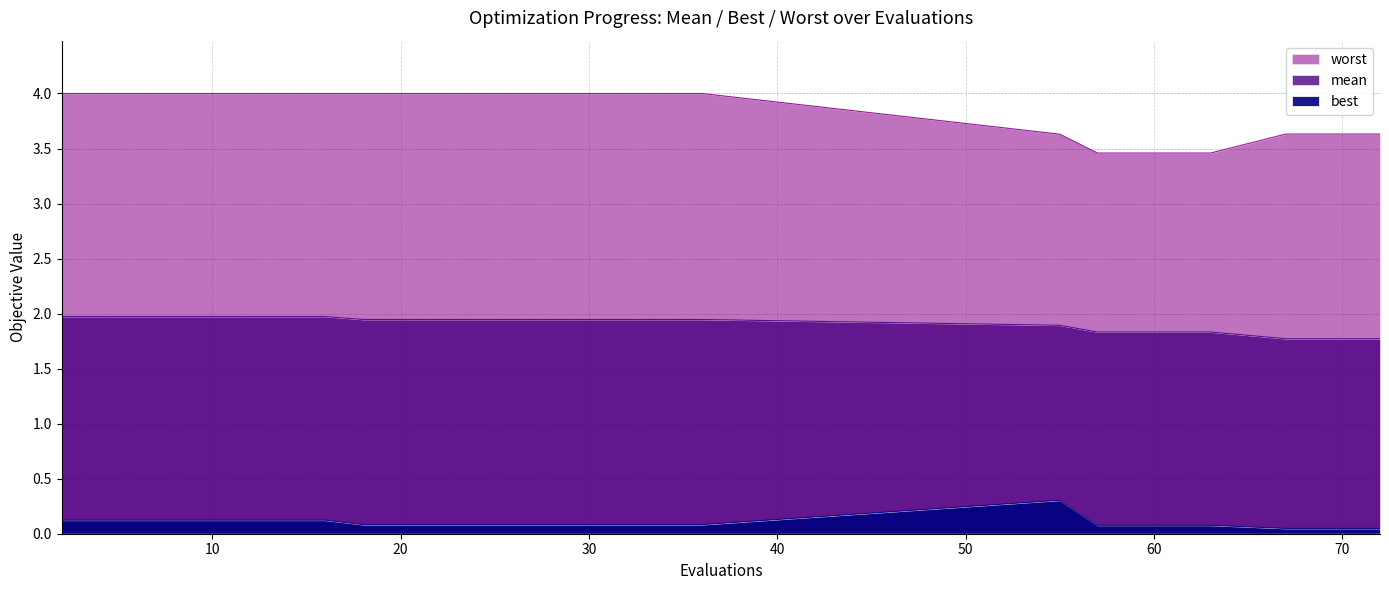

Which has a higher value, 4 or 27?

4